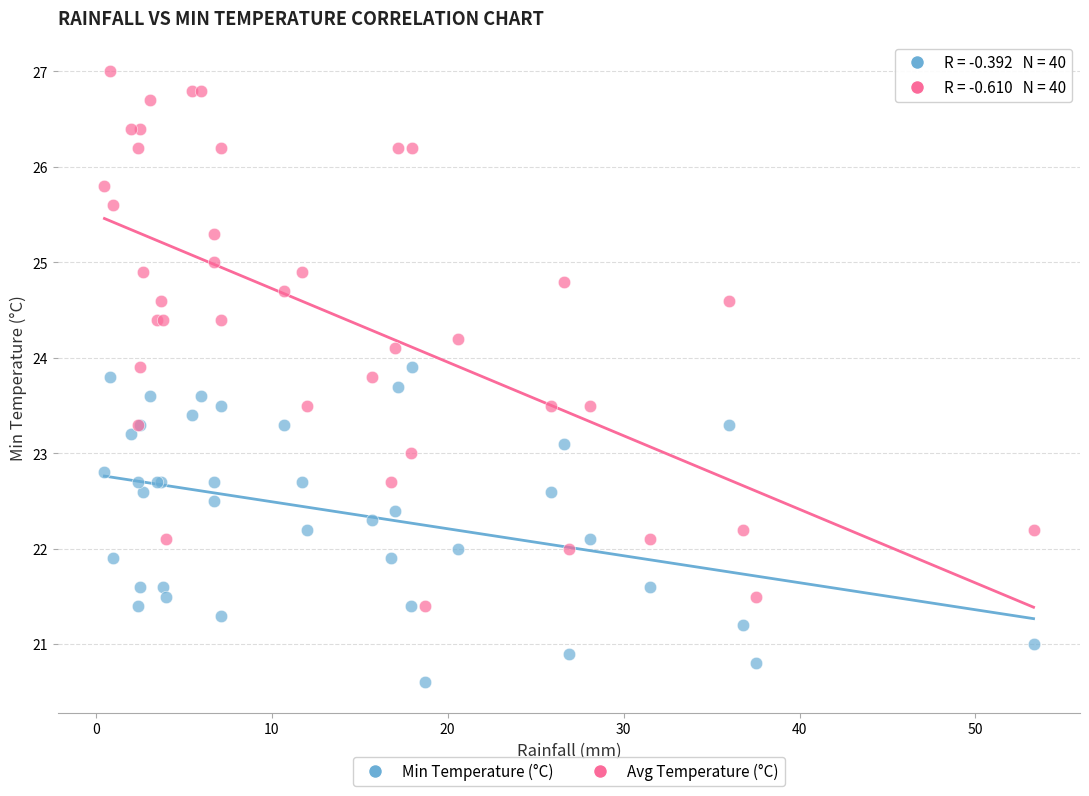

Which series has the largest Y range (max minus min)?

Avg Temperature (°C)